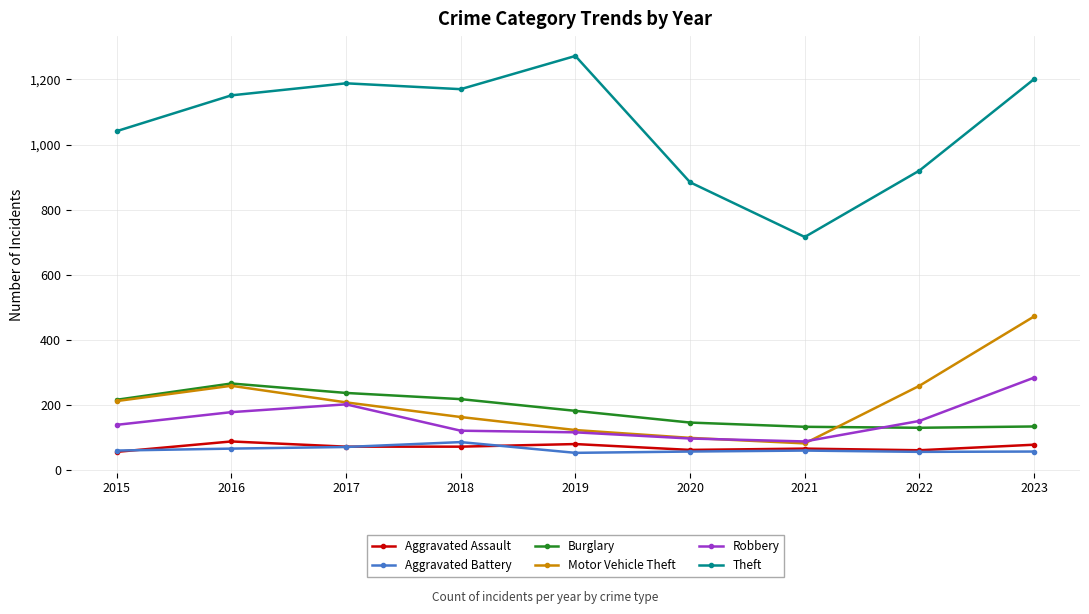

Which series has the widest spread of values?

Theft